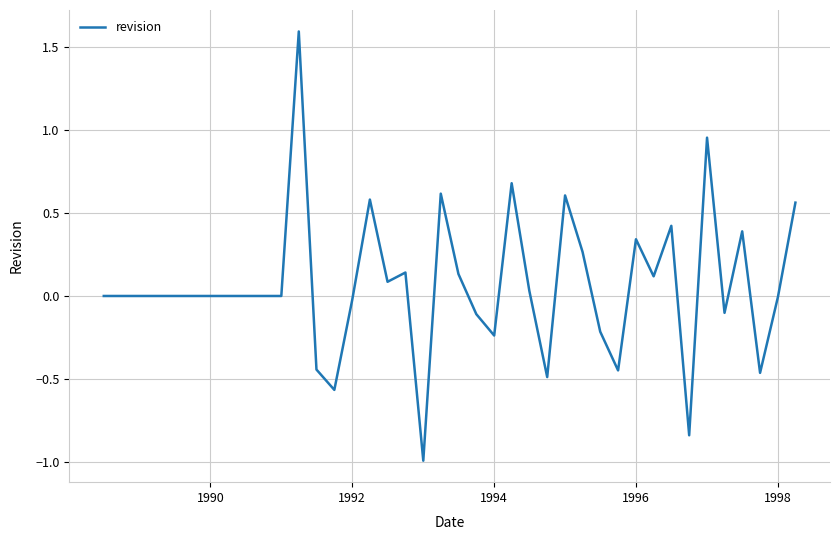

What is the difference between the maximum and minimum values?

2.6